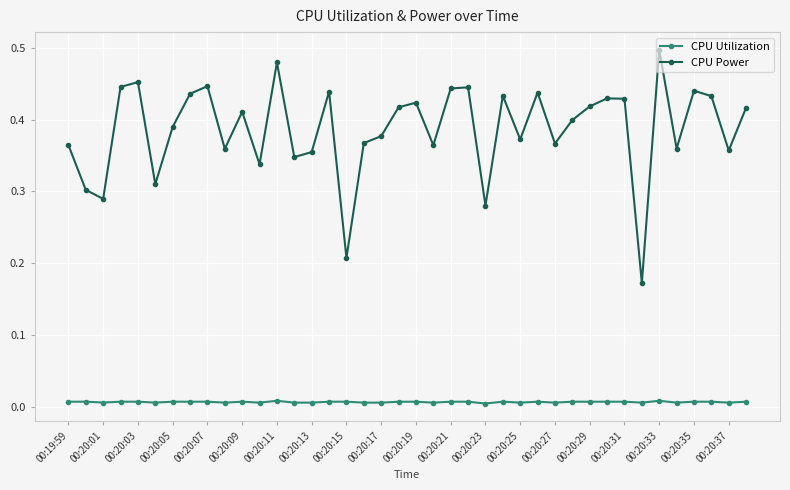

Which series has the largest total across all categories?

CPU Power